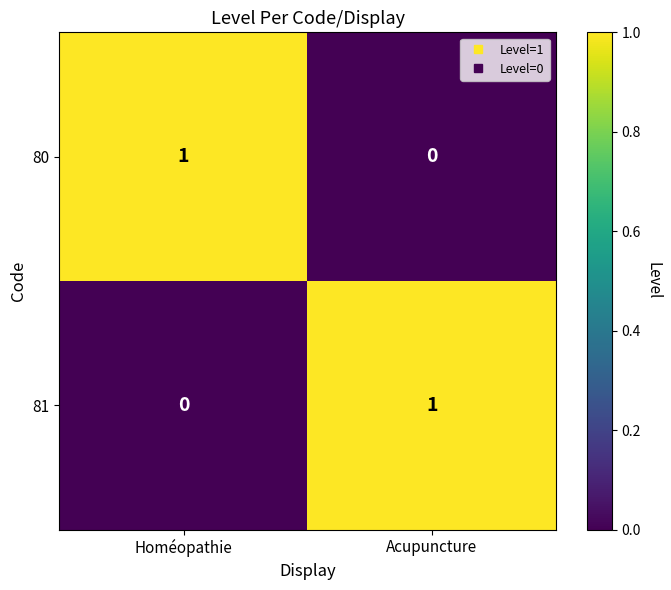

Where is 81 nearest to the value 0?

Homéopathie